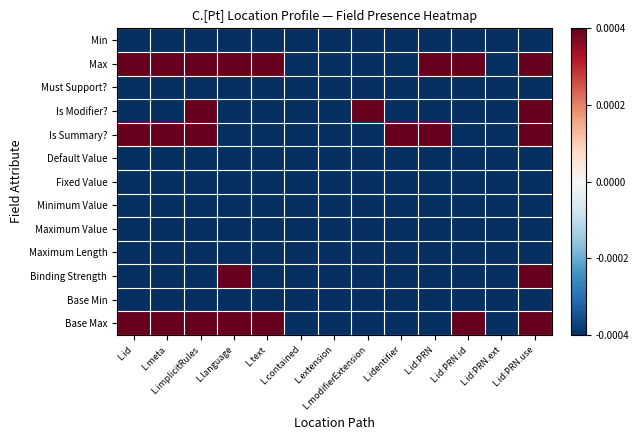

At L.extension, list the series in order from largest to smallest.

Min, Max, Must Support?, Is Modifier?, Is Summary?, Default Value, Fixed Value, Minimum Value, Maximum Value, Maximum Length, Binding Strength, Base Min, Base Max